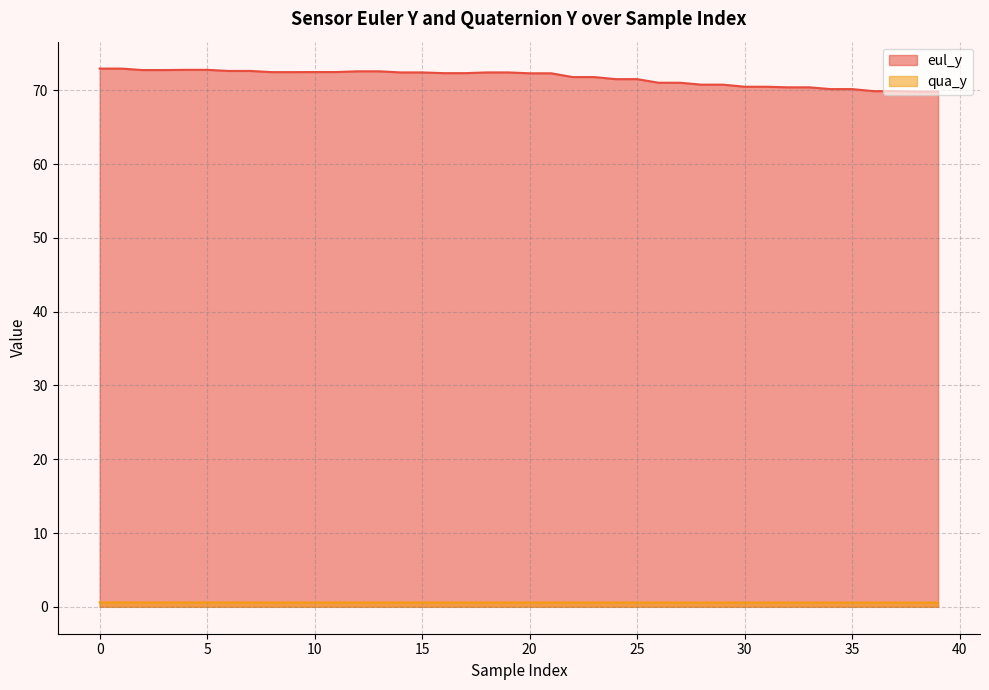

What is the total value across all series at 36?

70.5